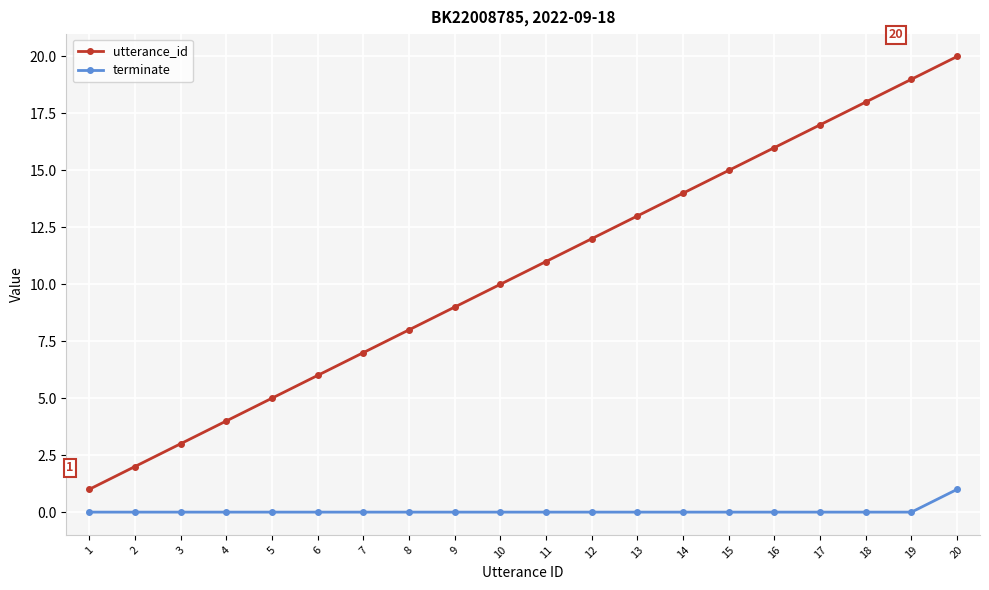

Which series has the widest spread of values?

utterance_id